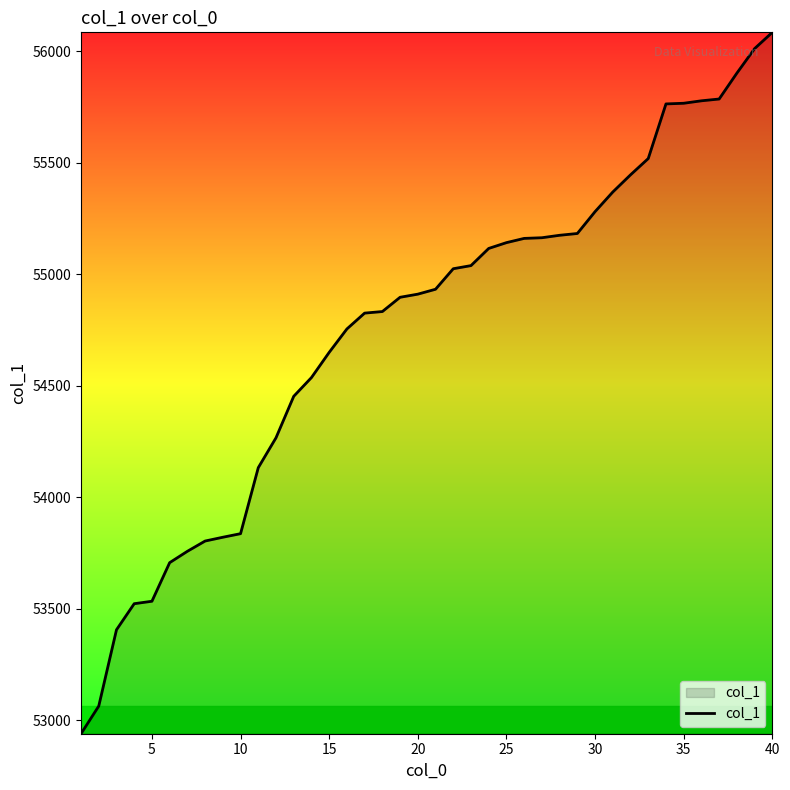

What is the smallest value displayed?

52939